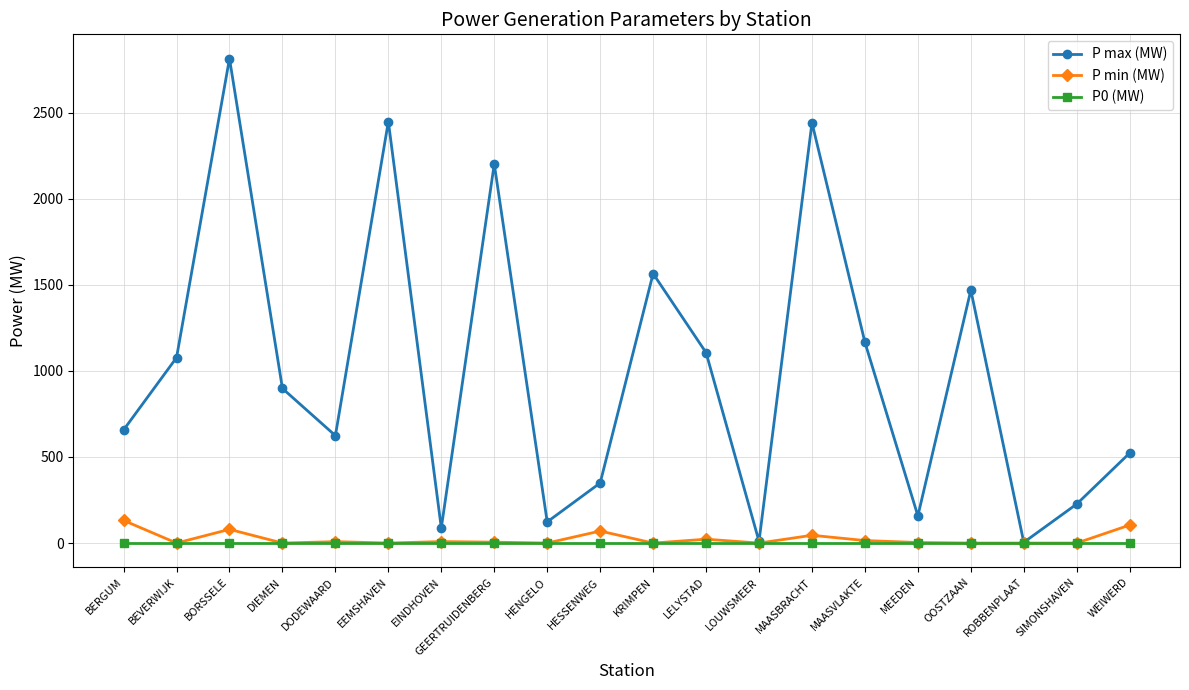

Does the chart display data point markers on the line(s)?

Yes